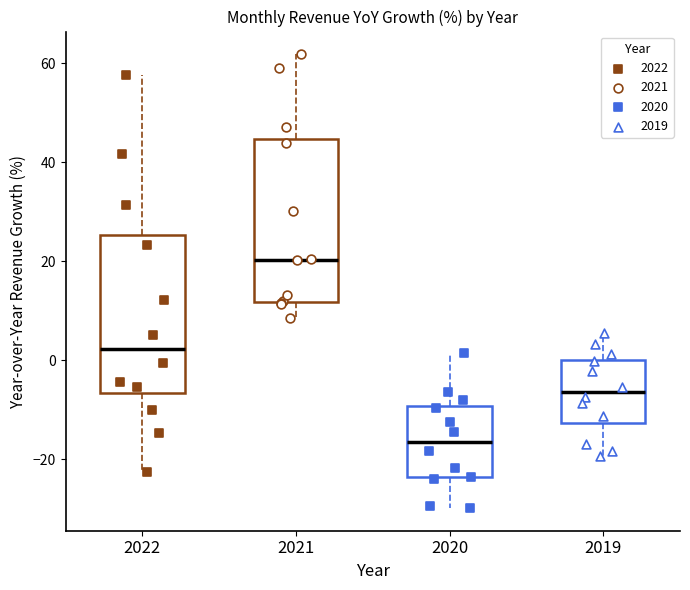

Reading left to right, transcribe this box plot: for each box, give where its median line is, the range the box spans, and where its two whiskers end, as read against the y-axis. The values are not printed on the chart, so give them approximately, as read against the axis.

2022: median 2, box -6 to 26, whiskers -22 to 58
2021: median 20, box 12 to 44, whiskers 8 to 62
2020: median -16, box -24 to -10, whiskers -30 to 2
2019: median -6, box -12 to 0, whiskers -20 to 6